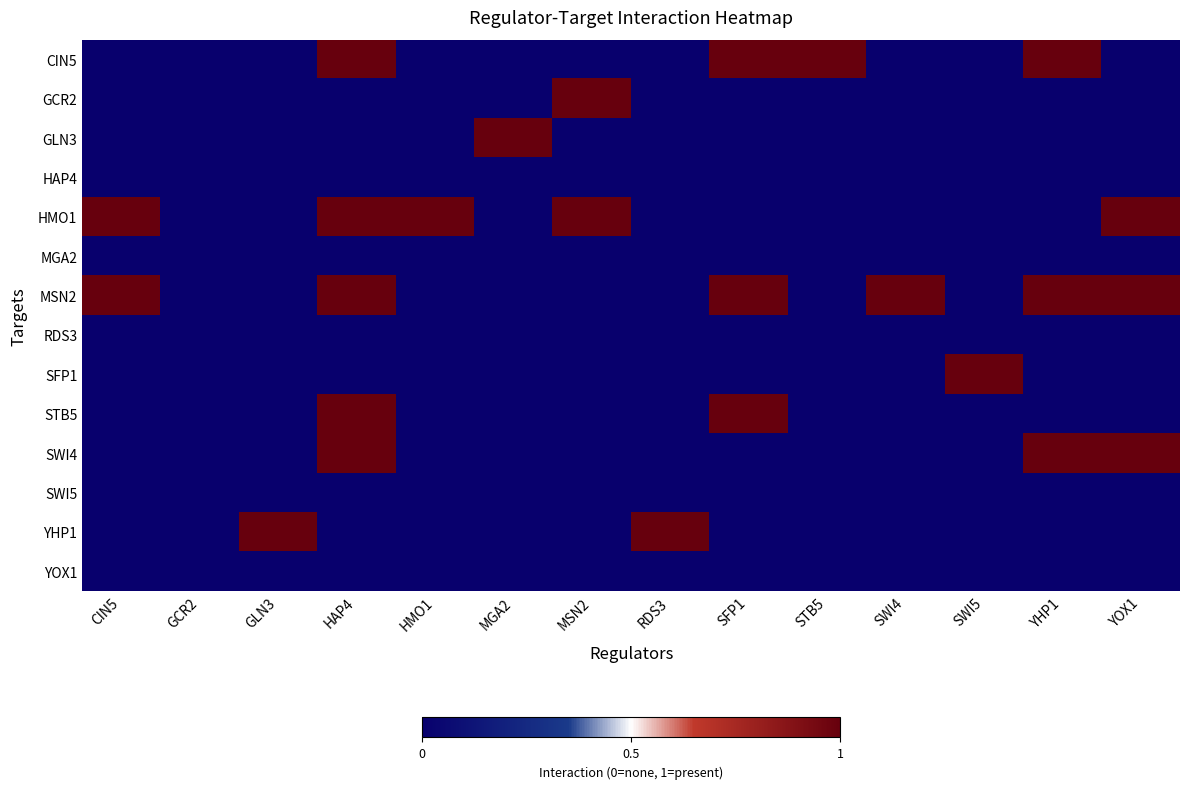

What is the greatest value displayed?

1